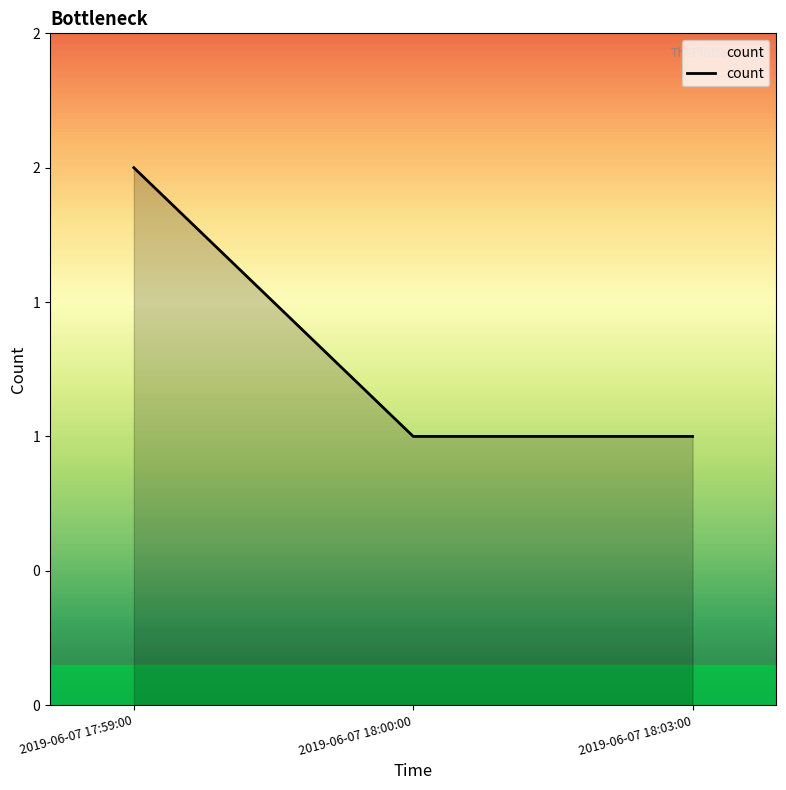

How many values are between 1 and 2?

3